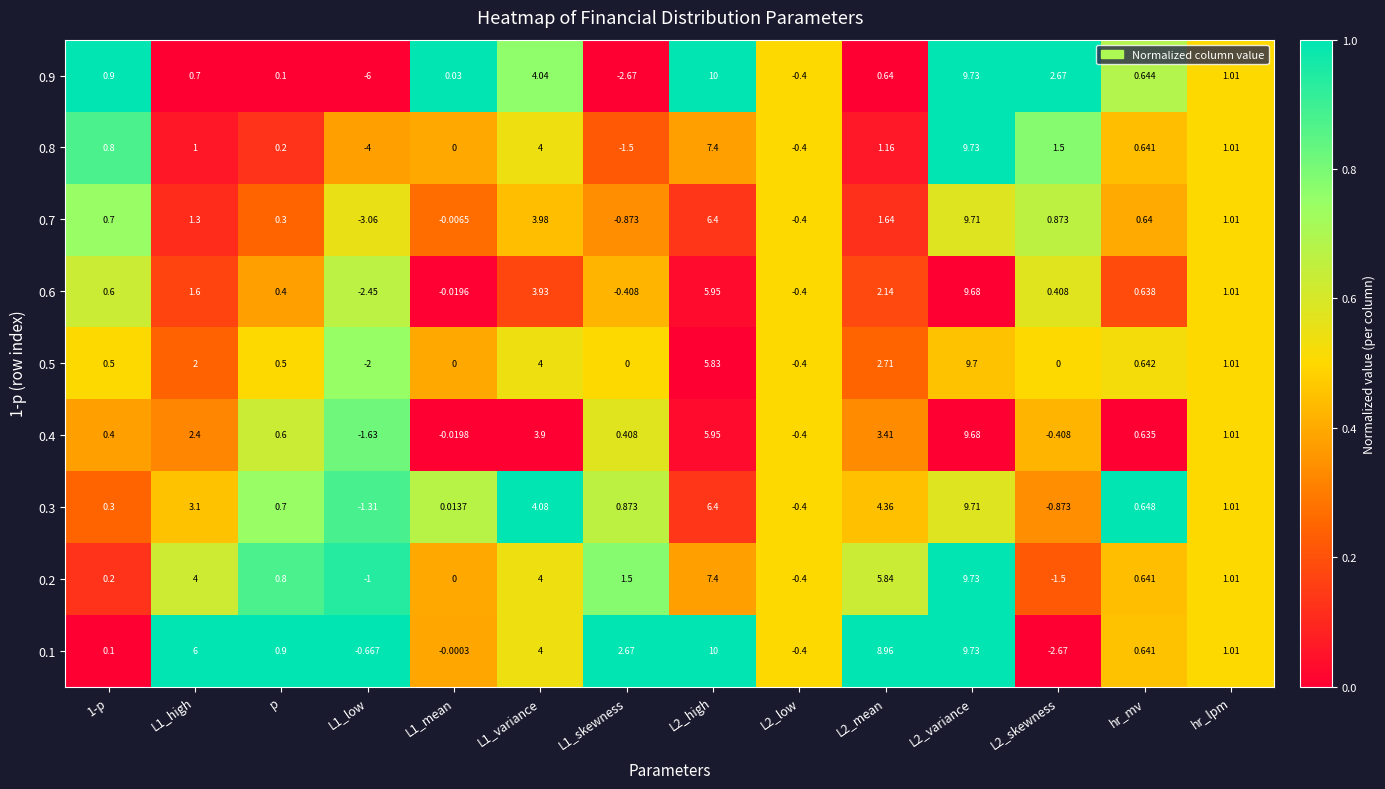

How many distinct data groups are displayed?

9